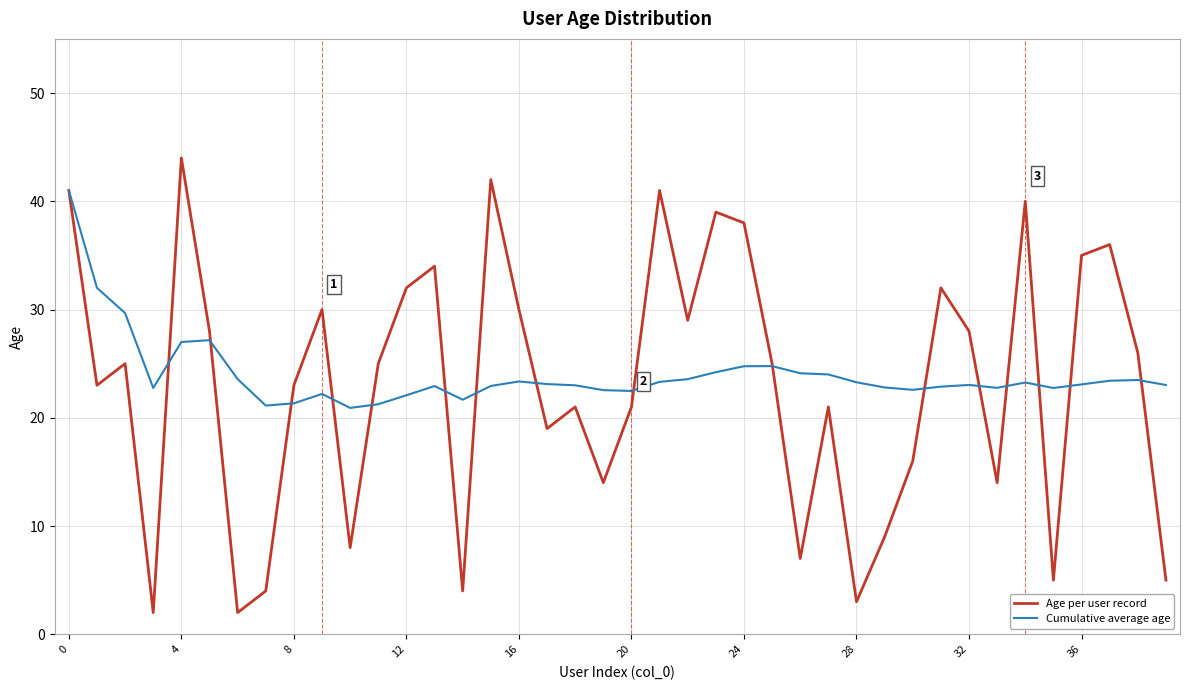

Rank the series by their maximum value, from lowest to highest.

Cumulative average age, Age per user record